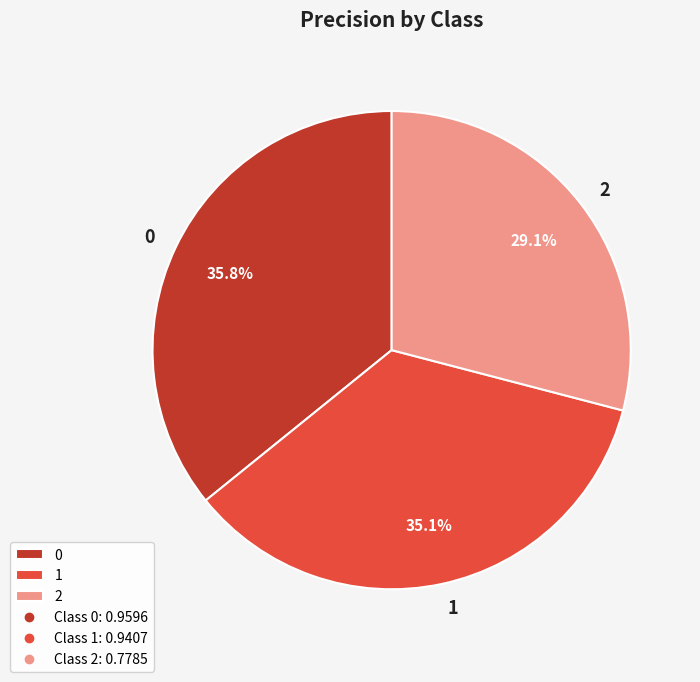

How many segments does this pie chart have?

3